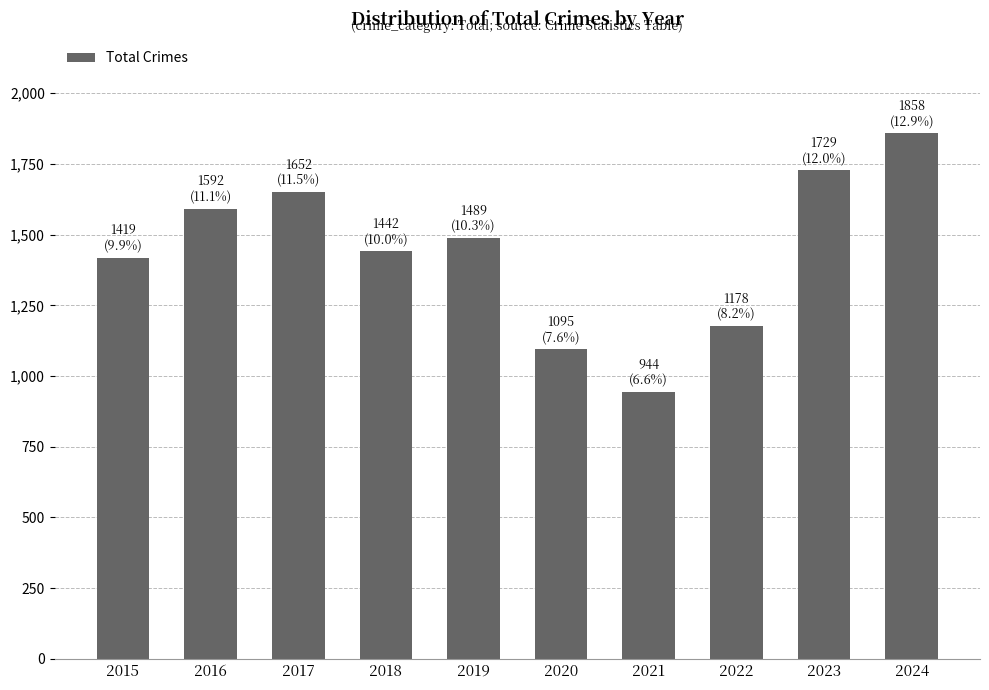

Rank the categories by value from lowest to highest.

2021, 2020, 2022, 2015, 2018, 2019, 2016, 2017, 2023, 2024